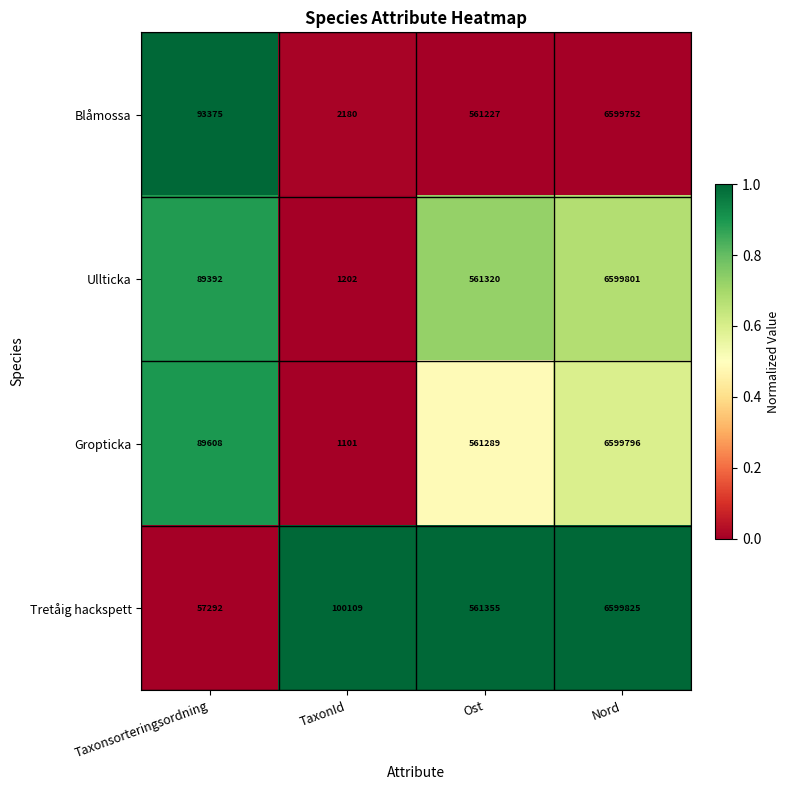

List the series in order of their peak value, lowest first.

Blåmossa, Gropticka, Ullticka, Tretåig hackspett